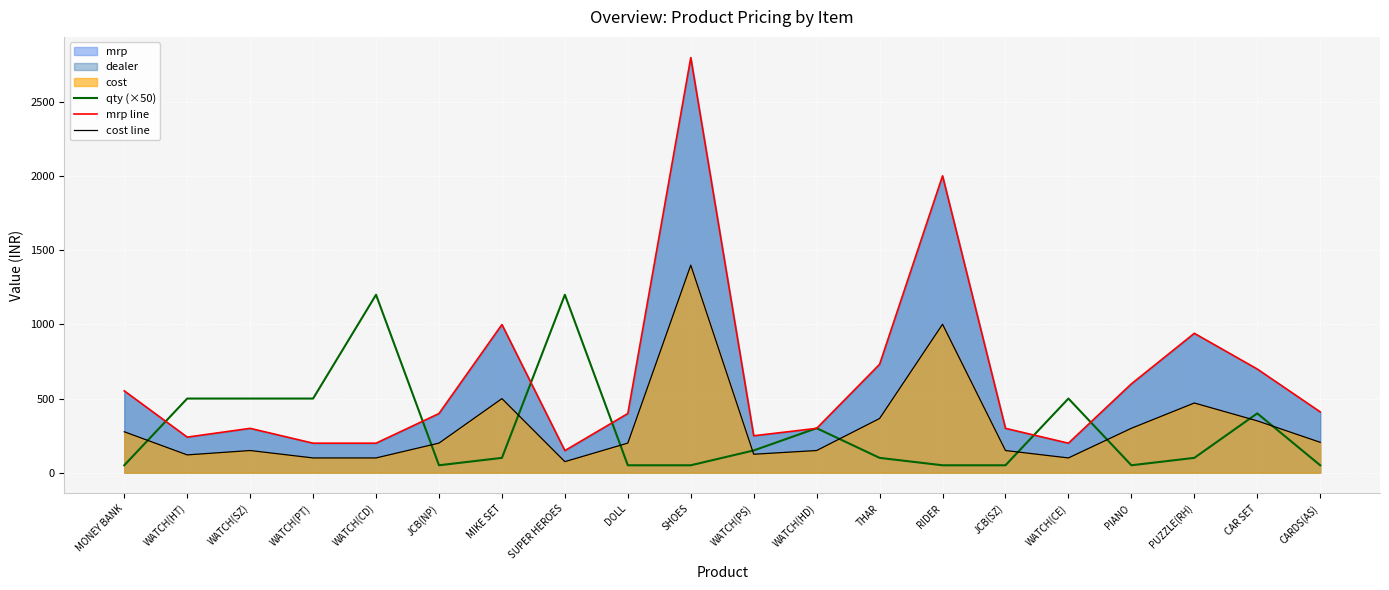

At which category is the sum across all series the highest?

SHOES